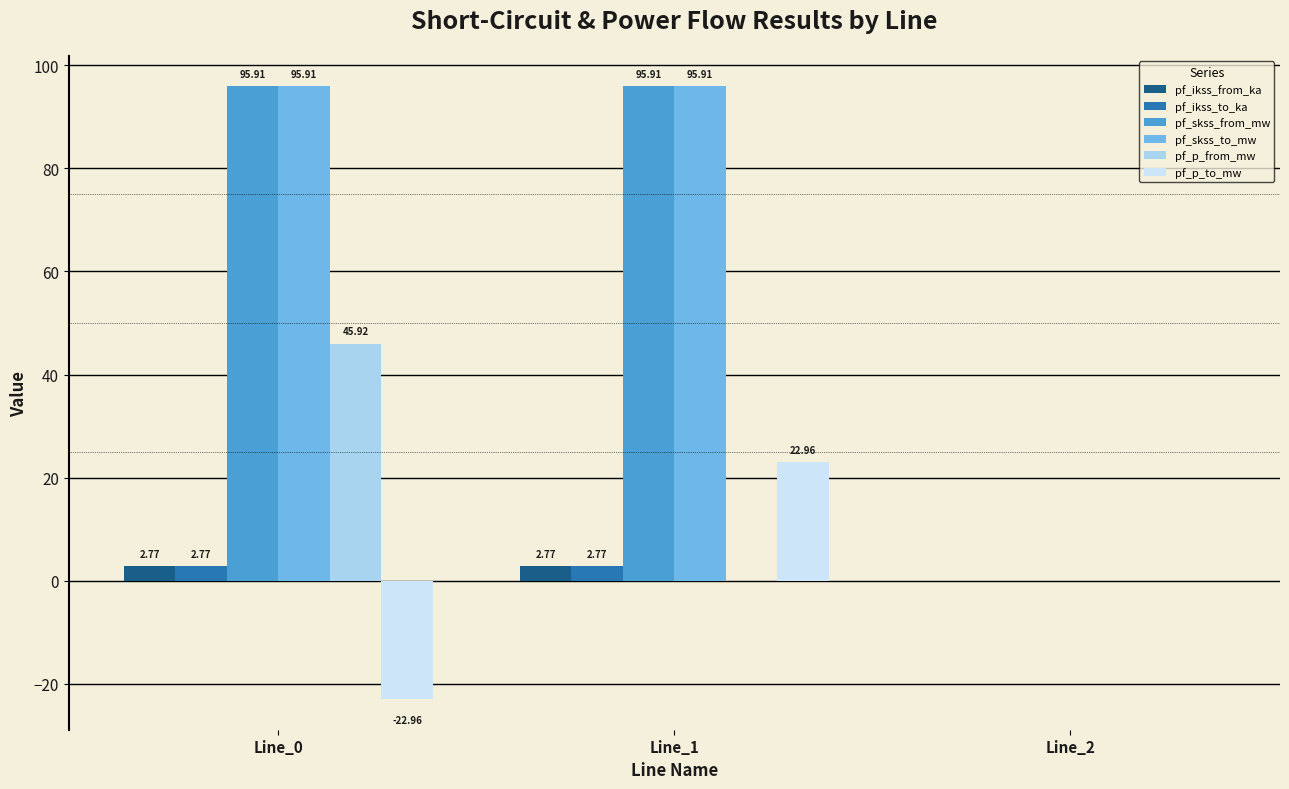

What is the total value across all series at Line_0?

220.3